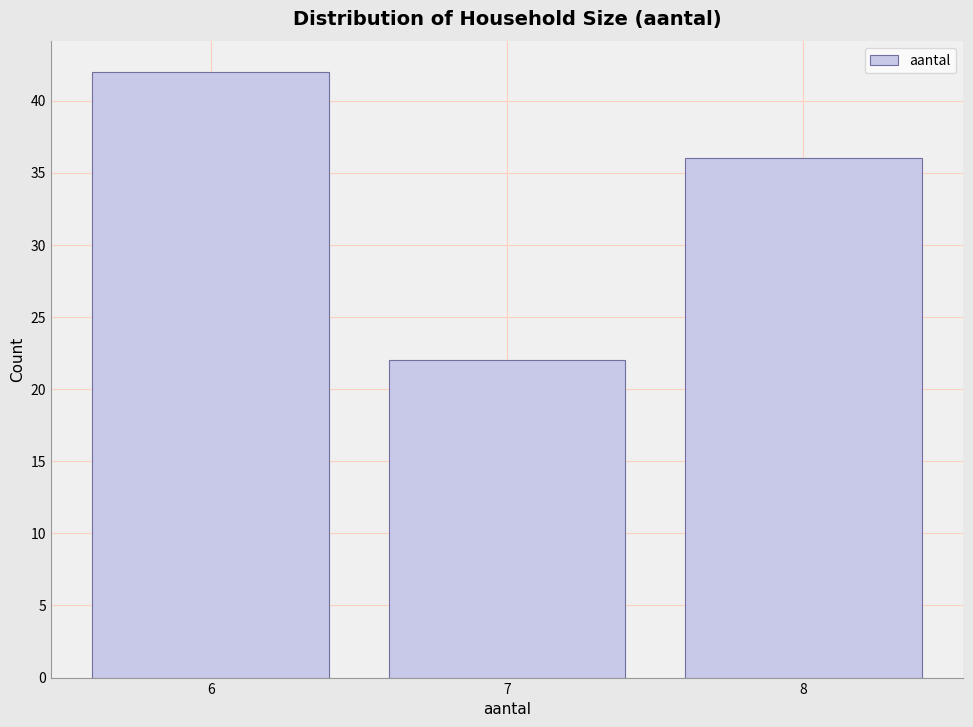

Over which range of the x-axis is the bar tallest?

5.5 to 6.5